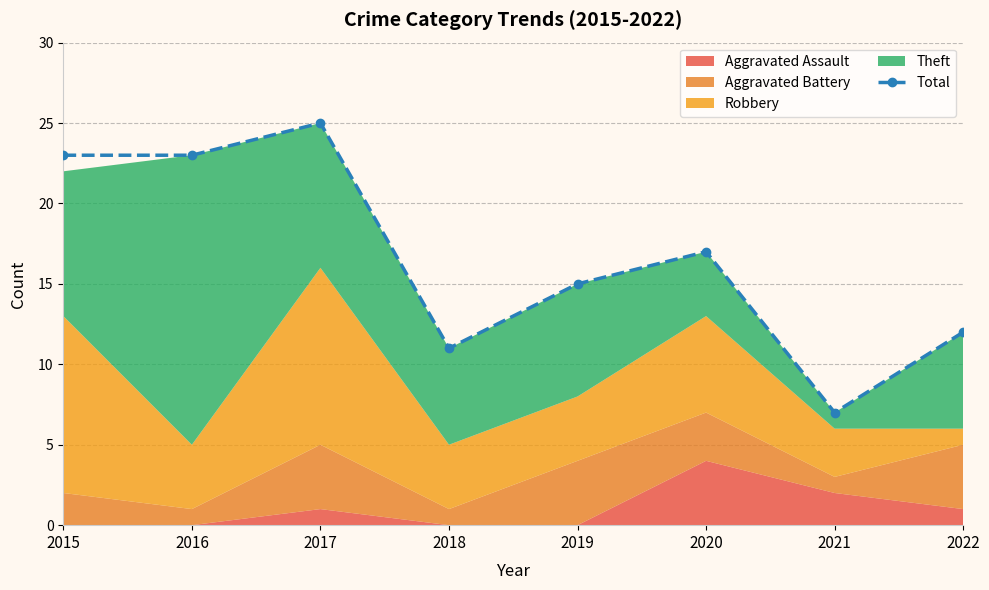

What is the value of the 1st point from the left?

23